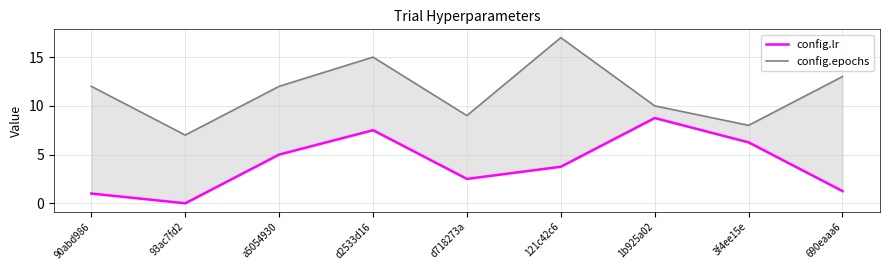

At which category is the sum across all series the highest?

d2533d16